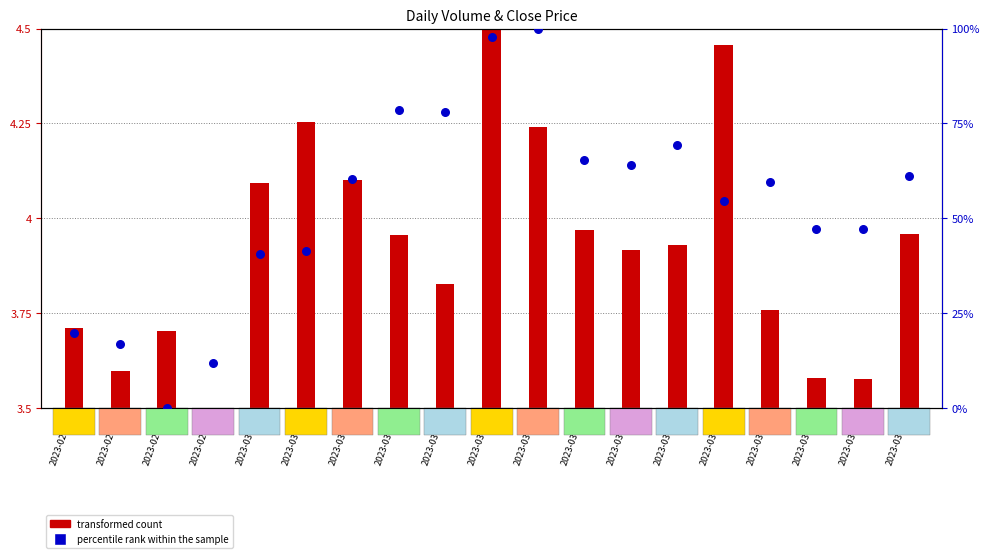

Which has a higher value, 2023-02-24 or 2023-02-28?

2023-02-24